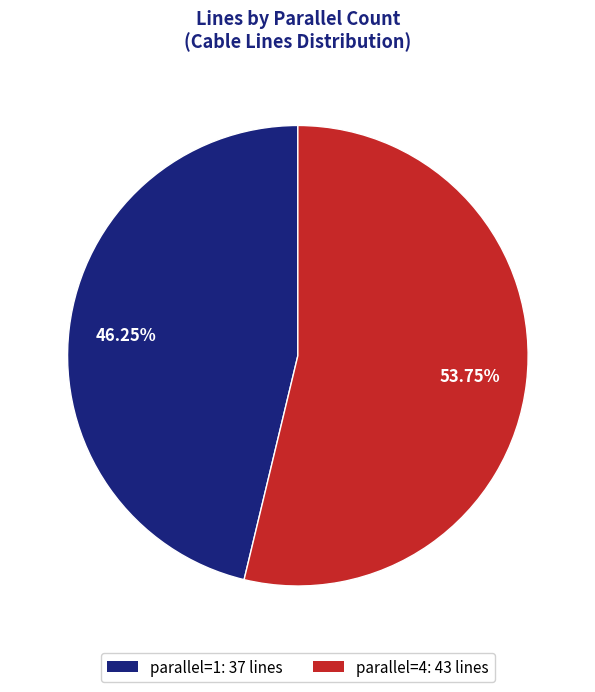

Is there any slice that represents more than half of the pie?

Yes